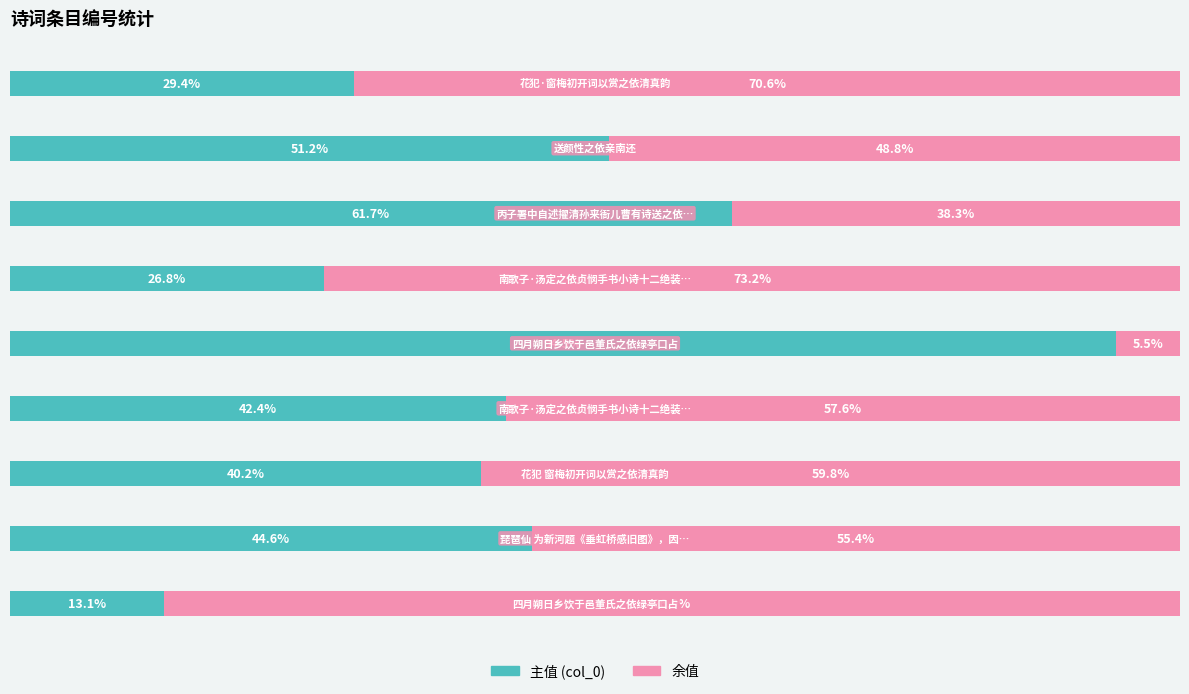

How many distinct data groups are displayed?

2